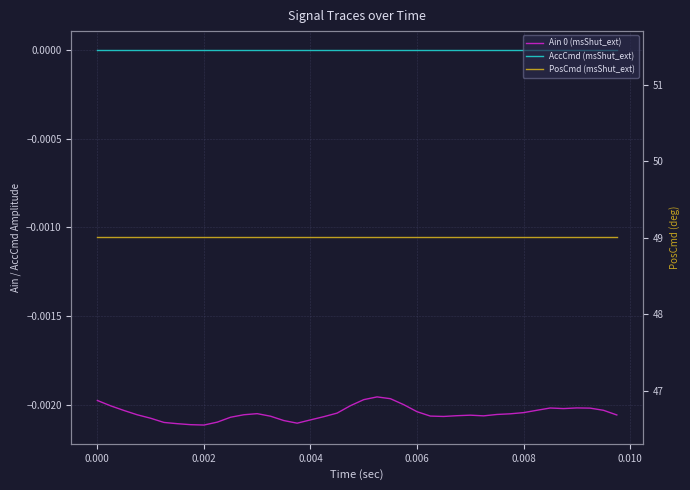

Is the value of AccCmd (msShut_ext) at 0.002 greater than the value of PosCmd (msShut_ext) at 36?

No